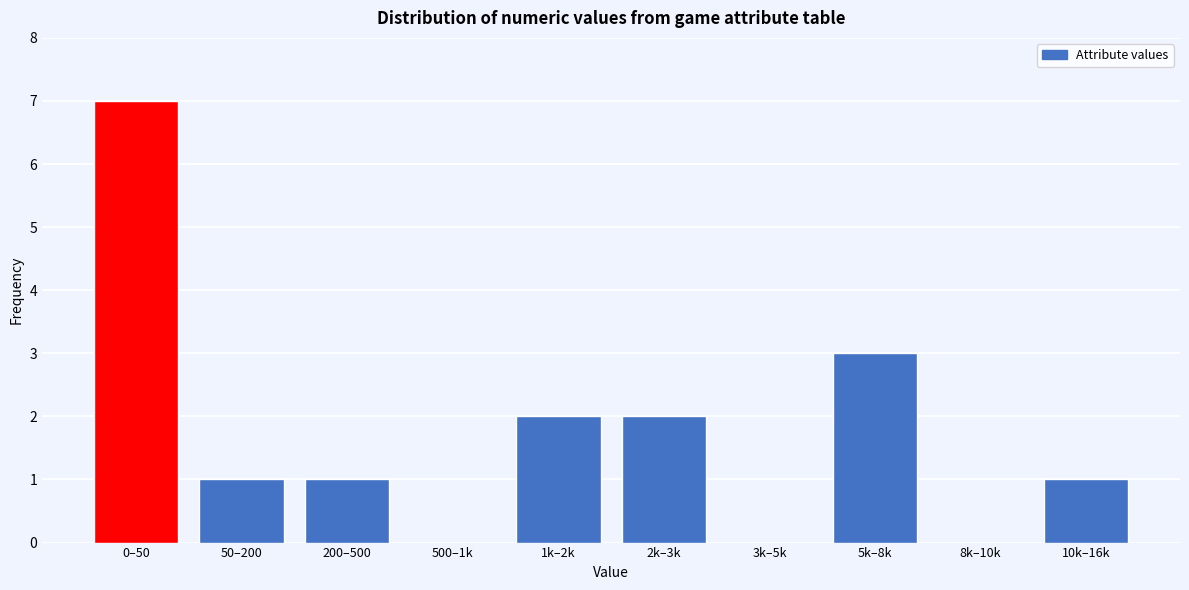

Reading left to right, what are all the values shown in this chart?

0–50=7	50–200=1	200–500=1	500–1k=0	1k–2k=2	2k–3k=2	3k–5k=0	5k–8k=3	8k–10k=0	10k–16k=1